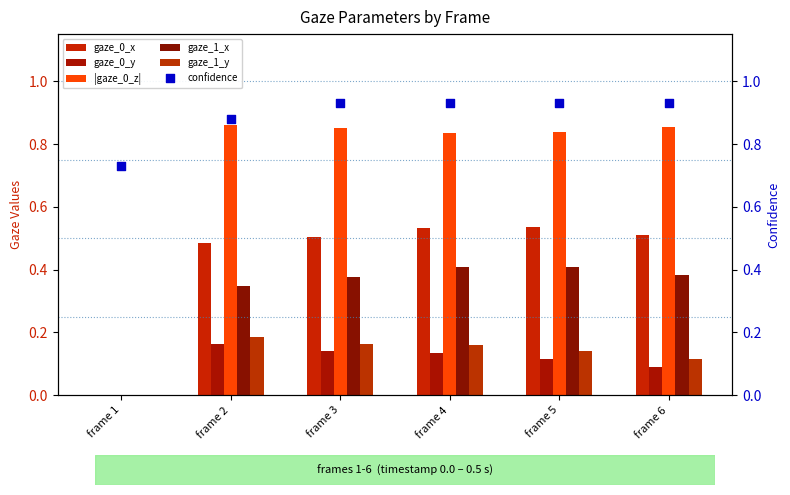

At how many categories does at least one series exceed 0?

6